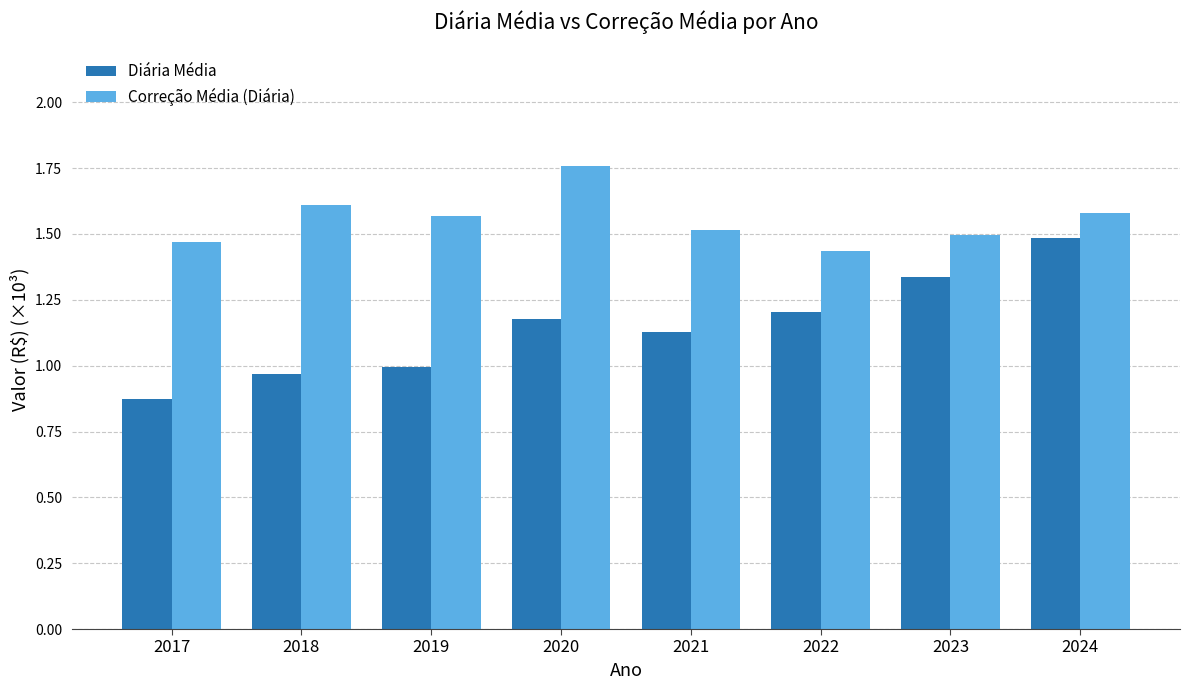

At how many categories does at least one series exceed 1?

8